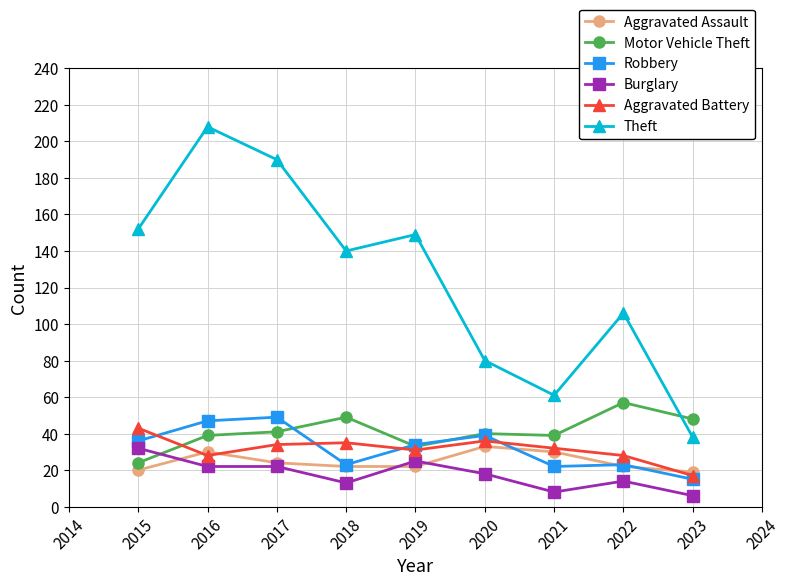

How many values in the Robbery series are below 34?

4